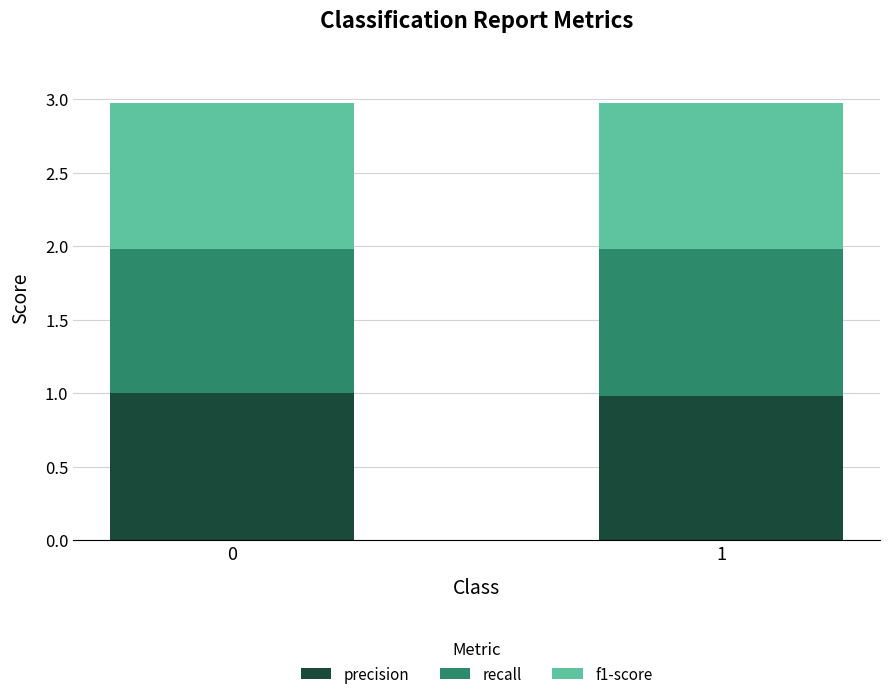

Count the number of data series in this chart.

3